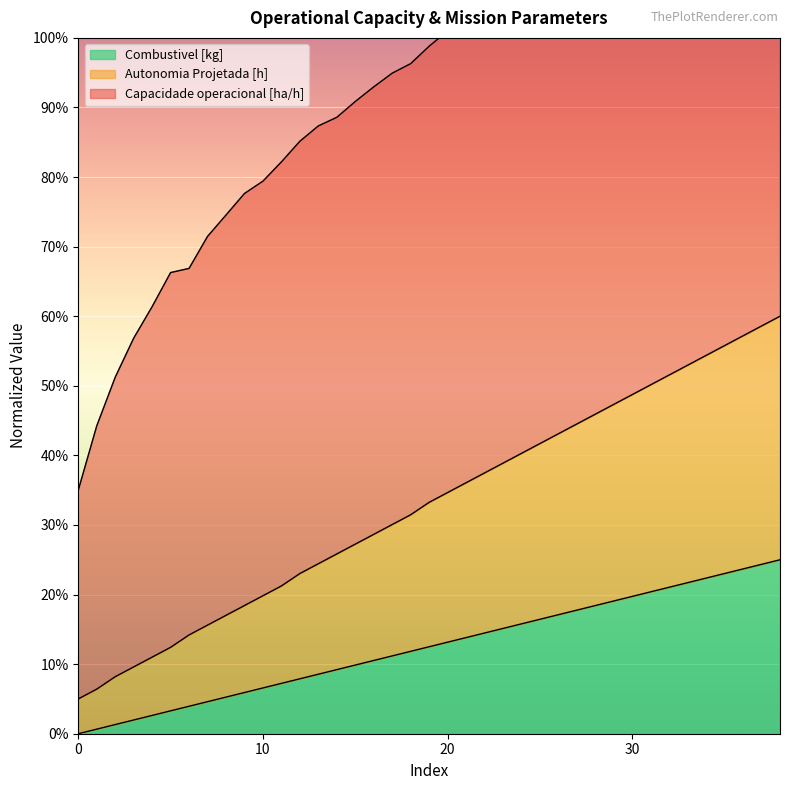

The value of Combustivel [kg] at 15 is 2.6. True or false?

False